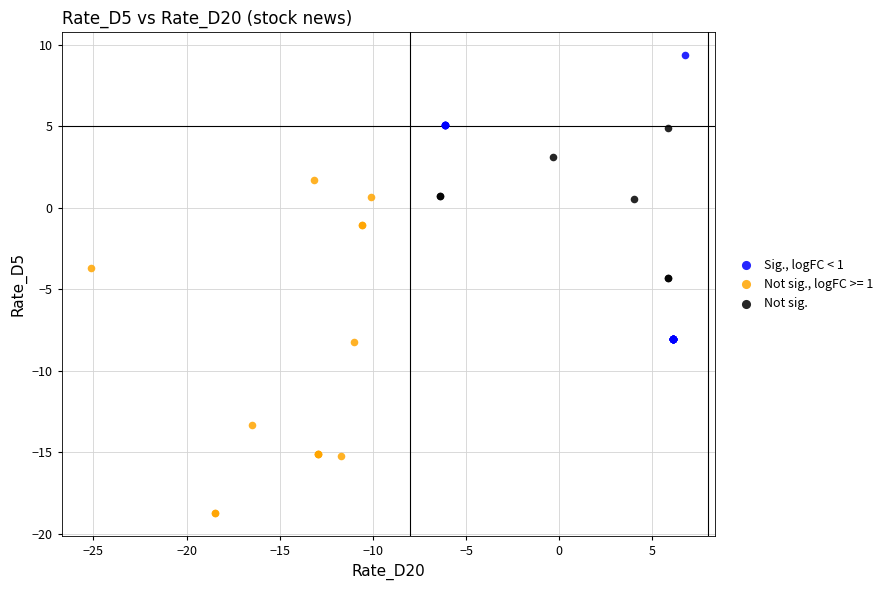

Which series reaches the maximum Y coordinate?

Sig., logFC < 1